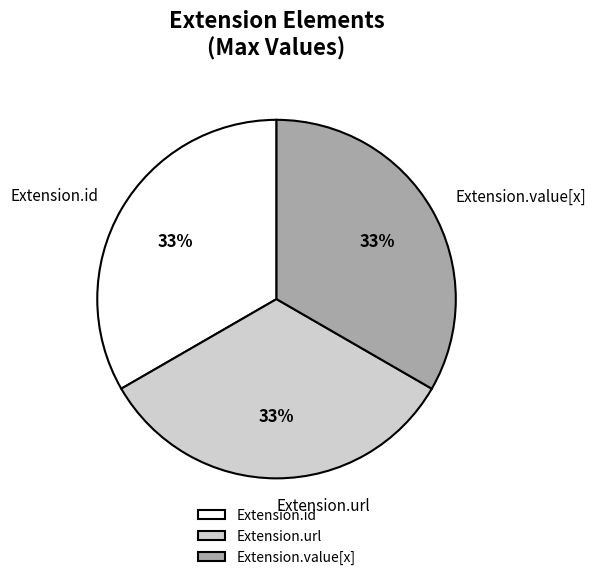

Does Extension.id account for over 50% of the chart?

No